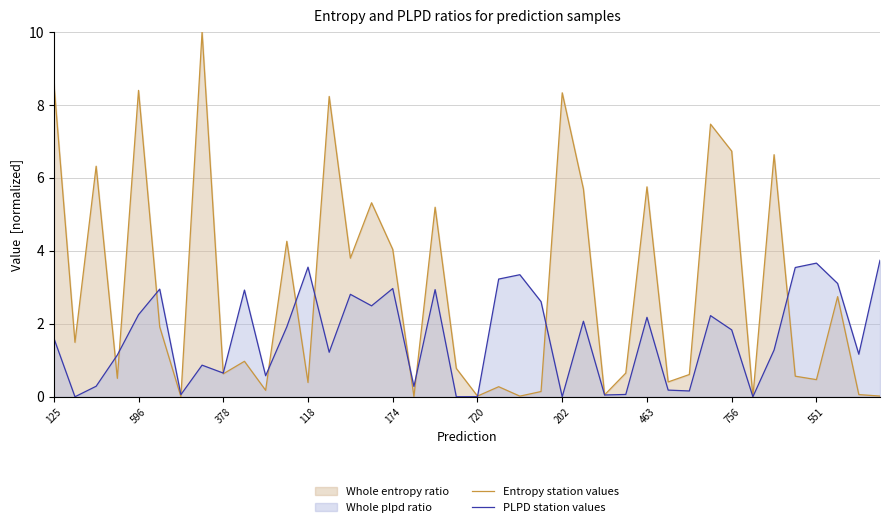

How many lines are shown in the chart?

2